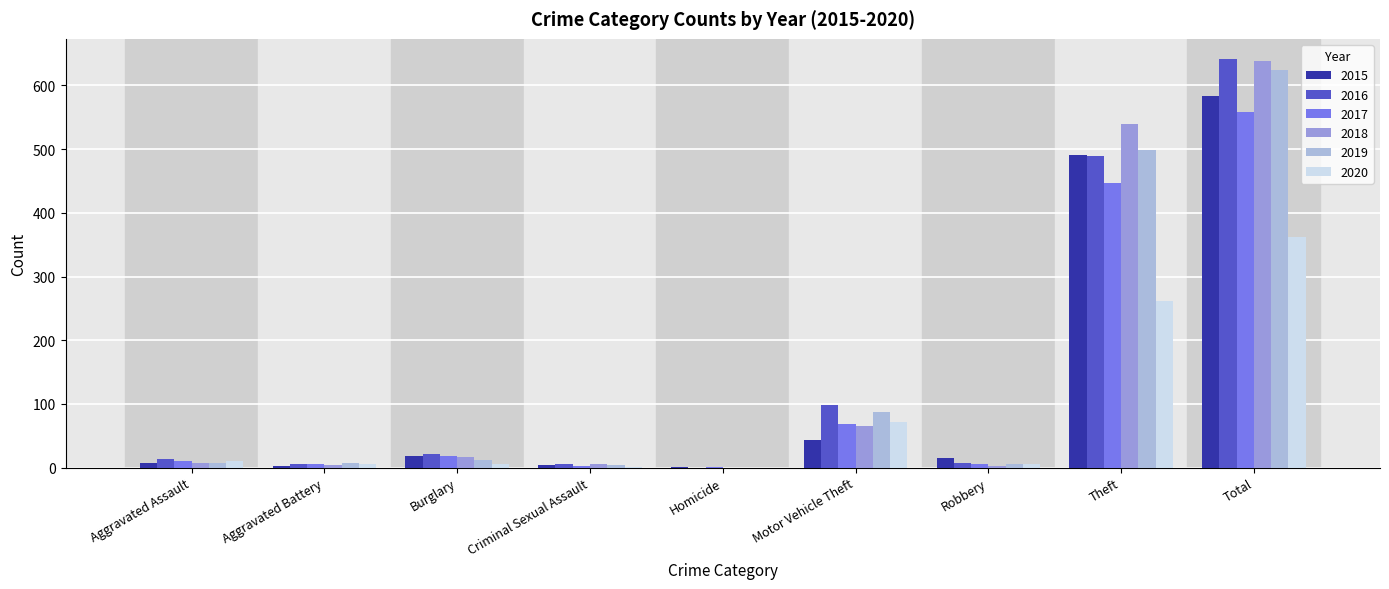

At how many categories does at least one series exceed 295?

2